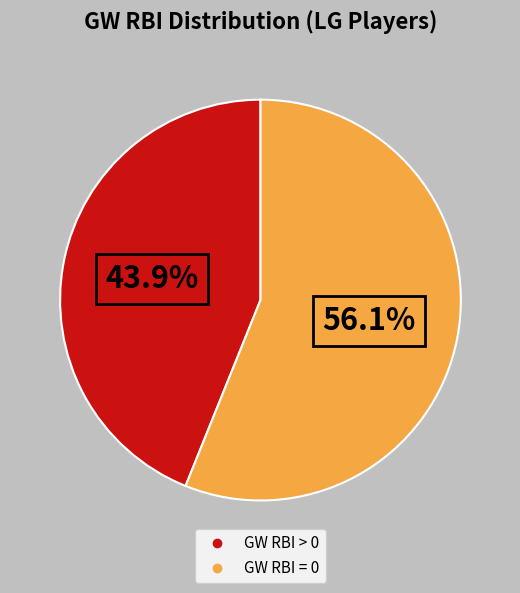

To the nearest percent, what is the combined percentage of GW RBI = 0 and GW RBI > 0?

100%